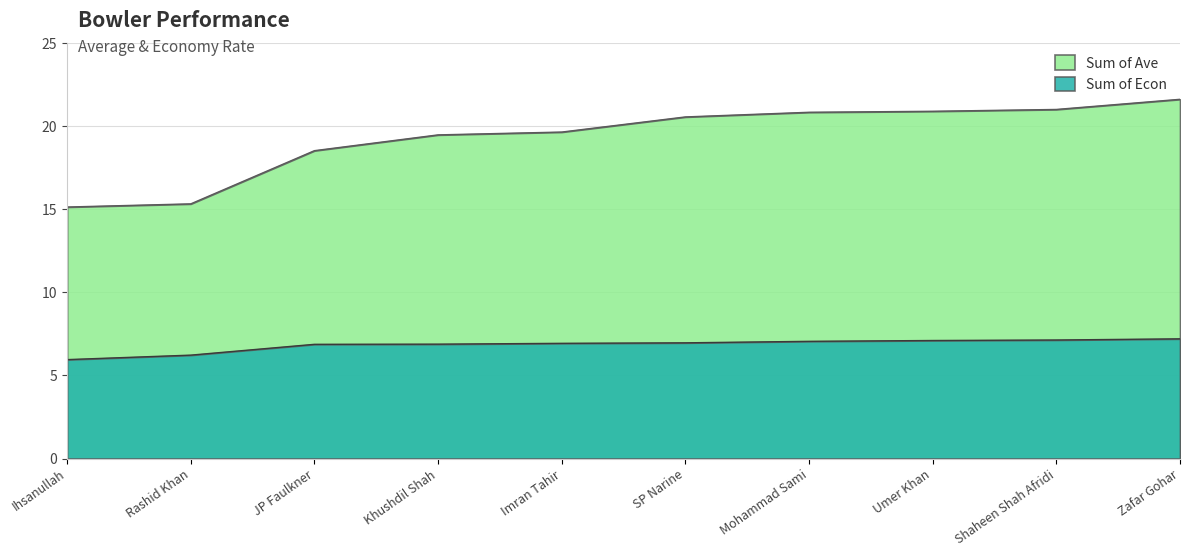

How many values in the Sum of Econ series exceed 6?

9